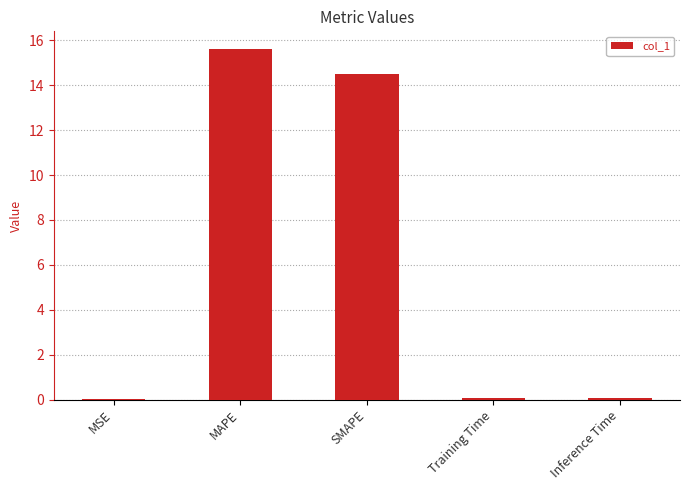

What is the change in value from MAPE to Inference Time?

-15.6